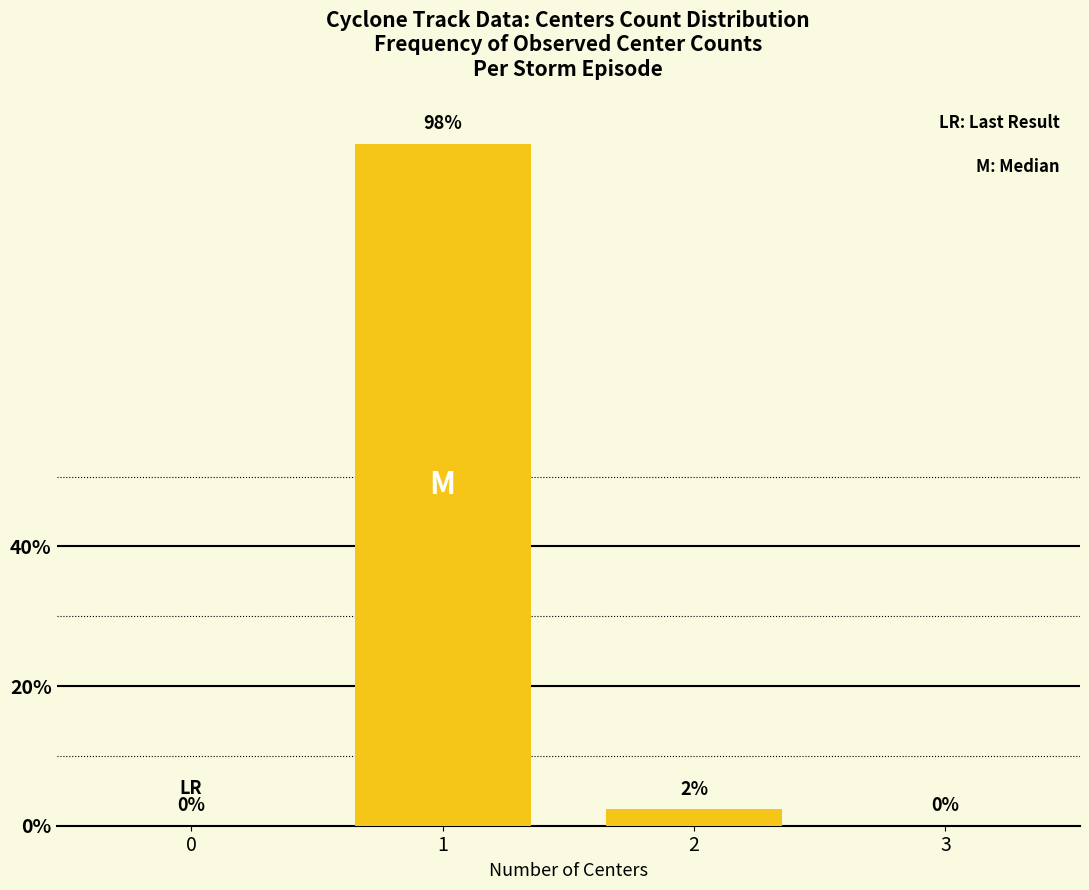

What is the greatest value displayed?

97.7